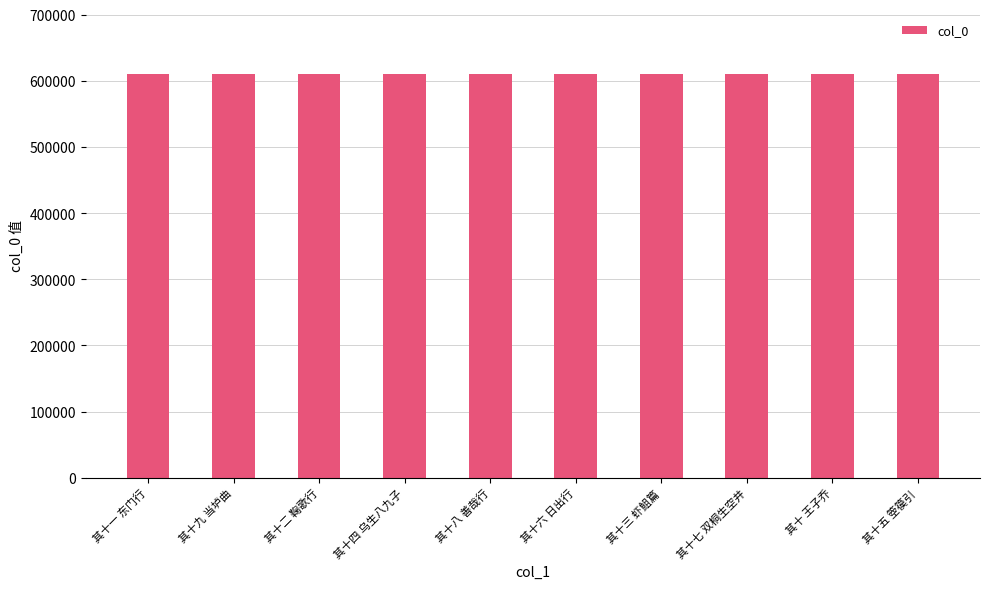

What is the approximate value at 其十九 当垆曲?

610555